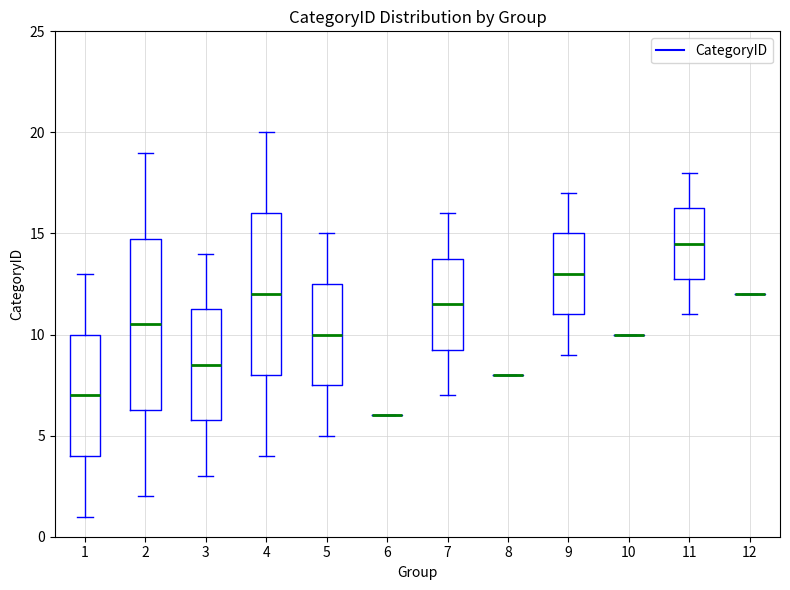

Reading left to right, transcribe this box plot: for each box, give where its median line is, the range the box spans, and where its two whiskers end, as read against the y-axis. The values are not printed on the chart, so give them approximately, as read against the axis.

1: median 7.0, box 4.0 to 10.0, whiskers 1.0 to 13.0
2: median 10.5, box 6.5 to 15.0, whiskers 2.0 to 19.0
3: median 8.5, box 6.0 to 11.5, whiskers 3.0 to 14.0
4: median 12.0, box 8.0 to 16.0, whiskers 4.0 to 20.0
5: median 10.0, box 7.5 to 12.5, whiskers 5.0 to 15.0
6: box collapsed to a line at 6.0, whiskers 6.0 to 6.0
7: median 11.5, box 9.5 to 14.0, whiskers 7.0 to 16.0
8: box collapsed to a line at 8.0, whiskers 8.0 to 8.0
9: median 13.0, box 11.0 to 15.0, whiskers 9.0 to 17.0
10: box collapsed to a line at 10.0, whiskers 10.0 to 10.0
11: median 14.5, box 13.0 to 16.5, whiskers 11.0 to 18.0
12: box collapsed to a line at 12.0, whiskers 12.0 to 12.0